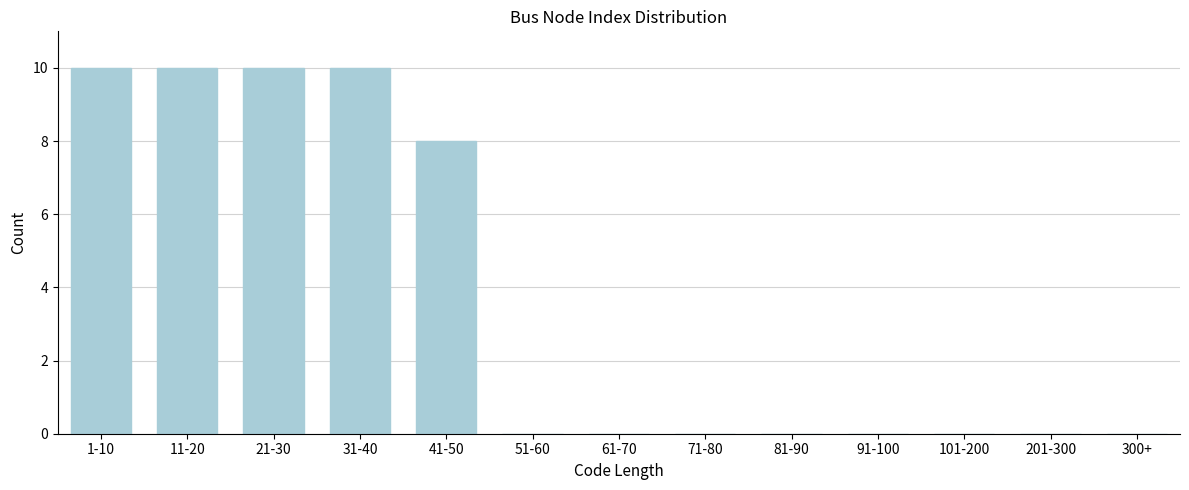

Reading right to left, what are all the values shown in this chart?

300+=0	201-300=0	101-200=0	91-100=0	81-90=0	71-80=0	61-70=0	51-60=0	41-50=8	31-40=10	21-30=10	11-20=10	1-10=10